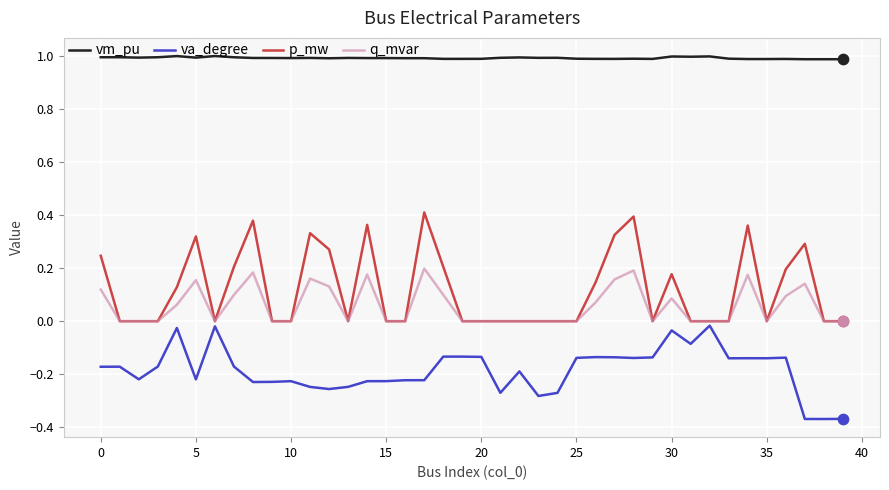

Which series has the largest range (max minus min)?

p_mw